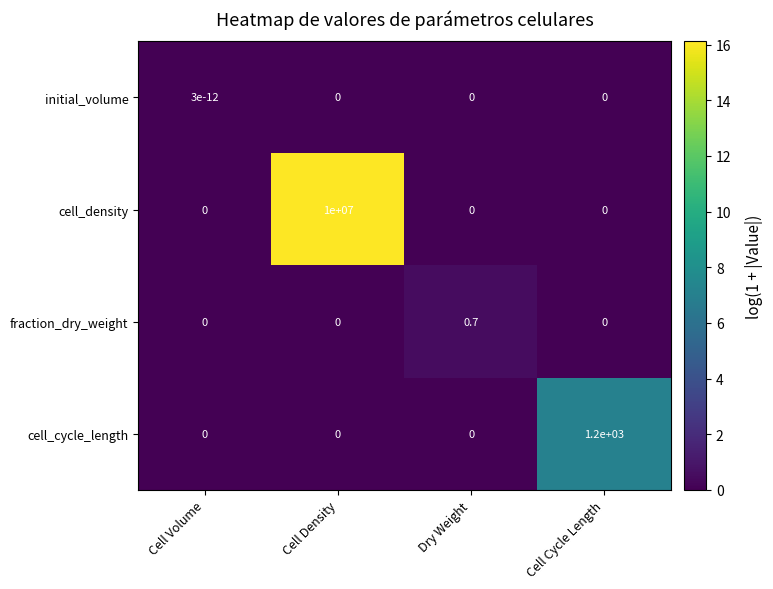

Count the cell_cycle_length values in the range 0 to 1200.

4